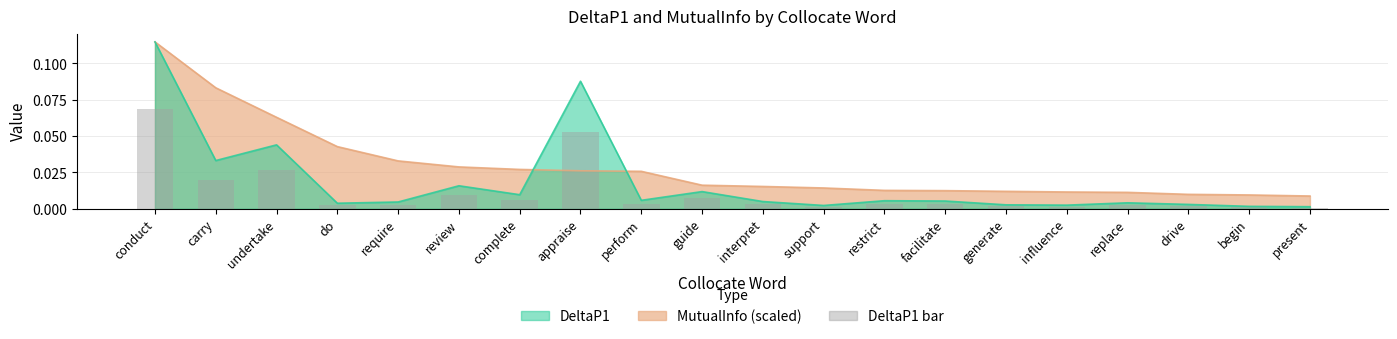

Which label corresponds to the smallest value in the chart?

present